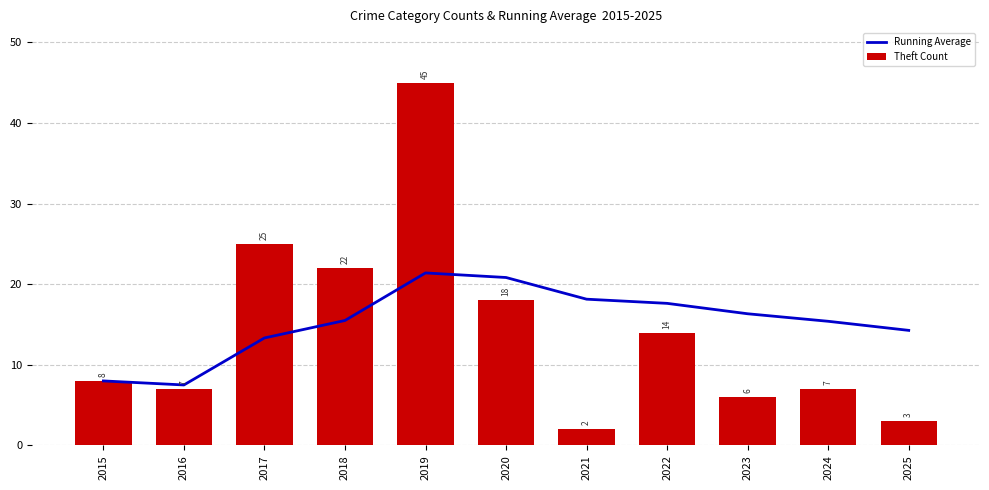

Rank the series at 2023 from lowest to highest value.

Theft Count, Running Average